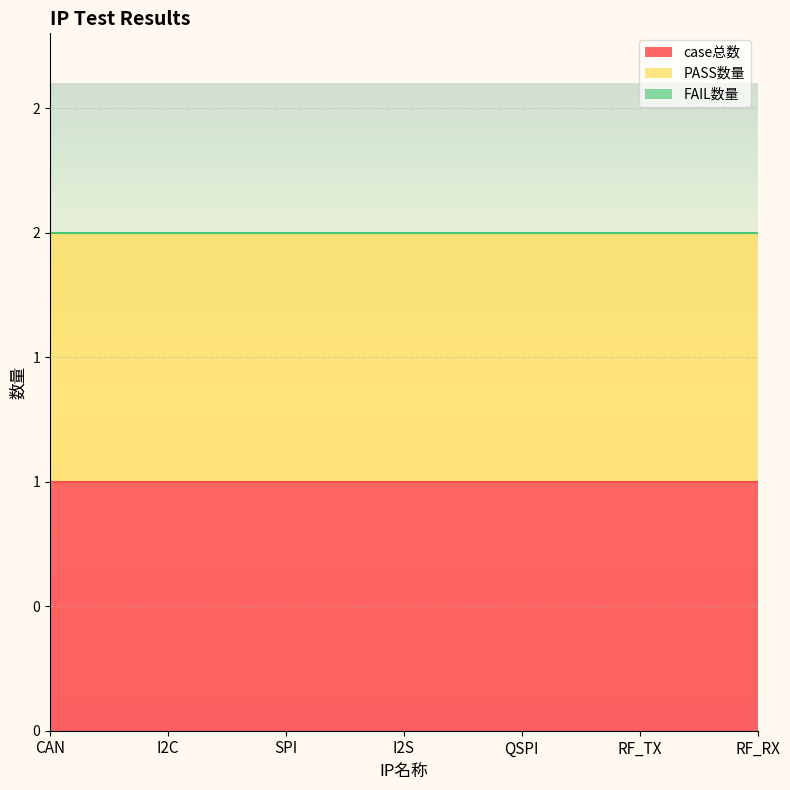

True or false: FAIL数量 and PASS数量 cross at least once.

False